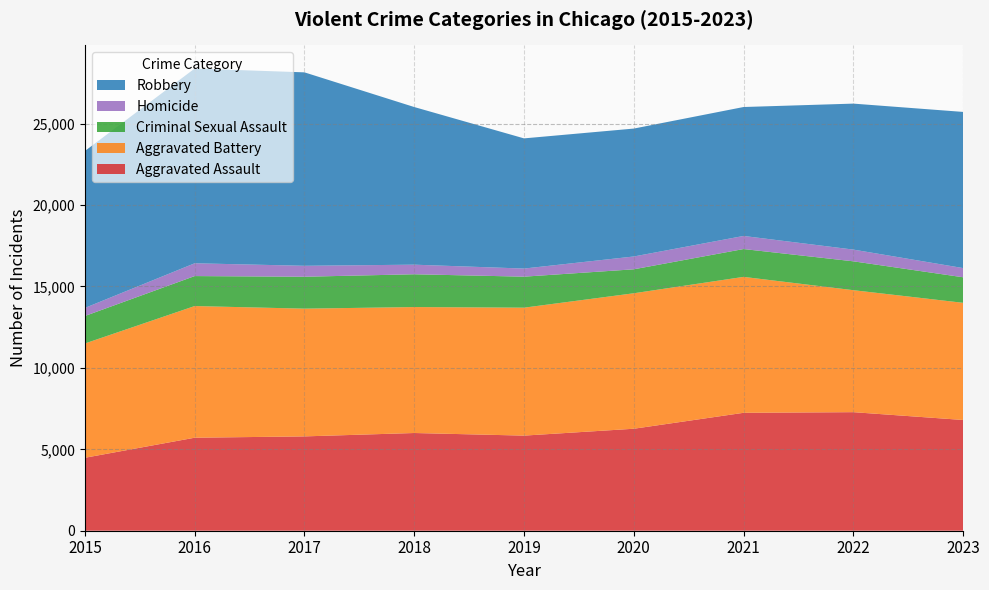

Reading right to left, list all the values displayed in this chart.

Aggravated Assault: 6801	7281	7242	6263	5841	6001	5793	5712	4480
Aggravated Battery: 7195	7491	8347	8320	7857	7735	7845	8086	7019
Criminal Sexual Assault: 1569	1773	1710	1472	1904	2014	1960	1841	1688
Homicide: 565	720	804	787	498	589	672	786	496
Robbery: 9590	8965	7918	7855	7995	9681	11880	11960	9638